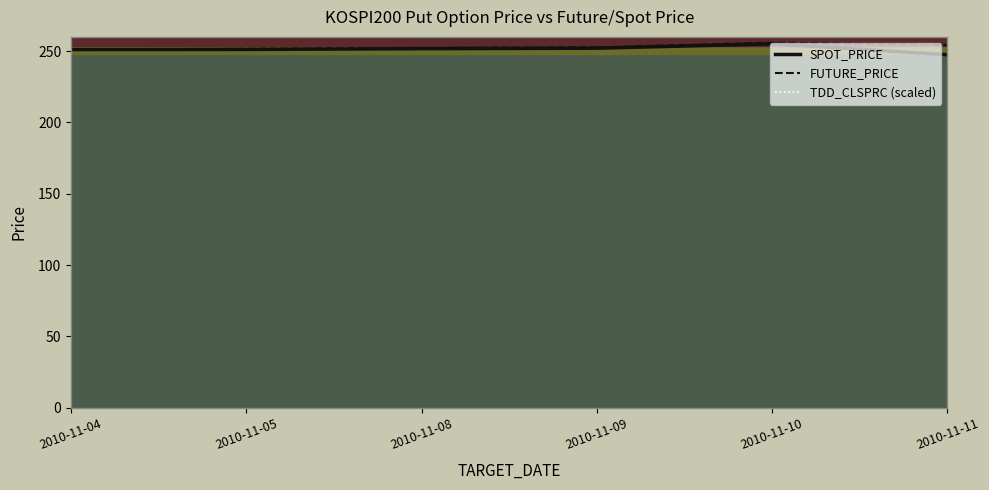

True or false: FUTURE_PRICE has more than 0 interior local peaks.

True